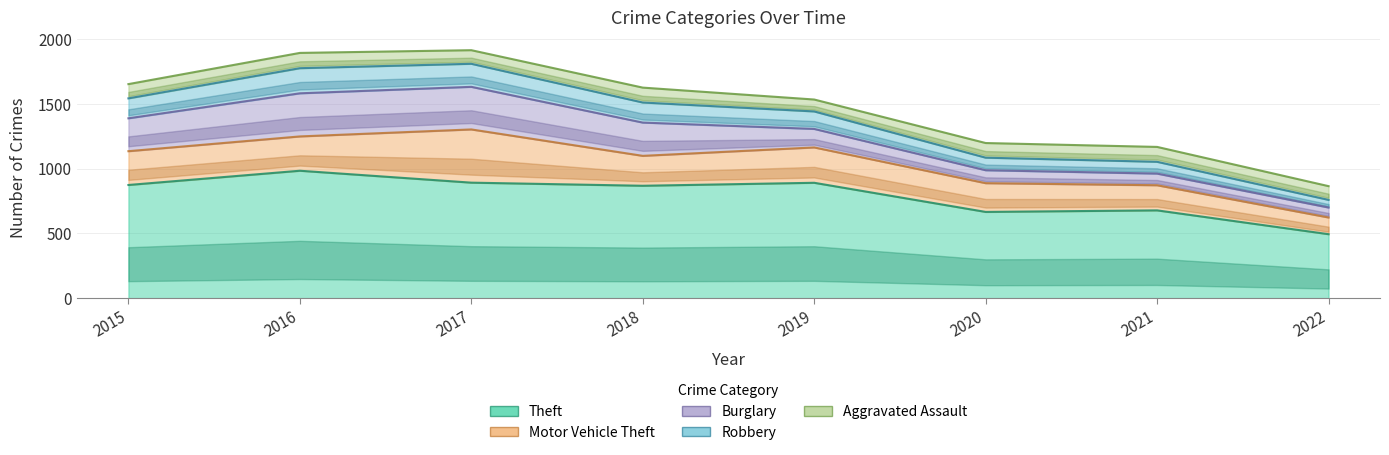

Read the Theft value at 2015, to the nearest 50.

850